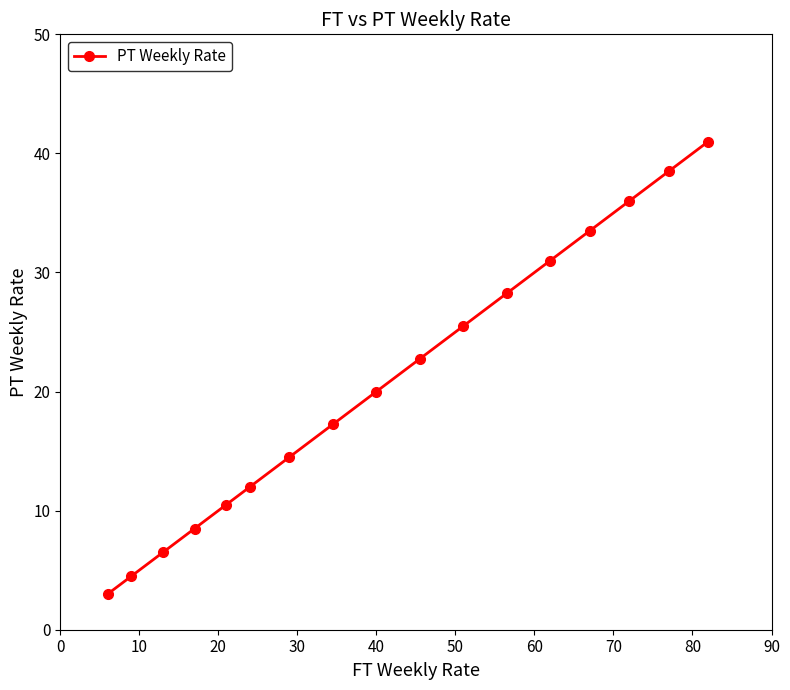

What is the value of the 3rd point from the left?

6.5